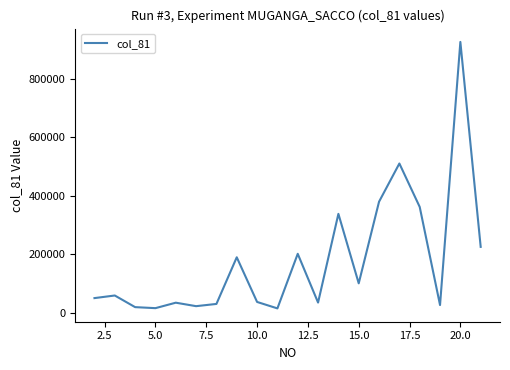

What is the greatest value displayed?

925423.7